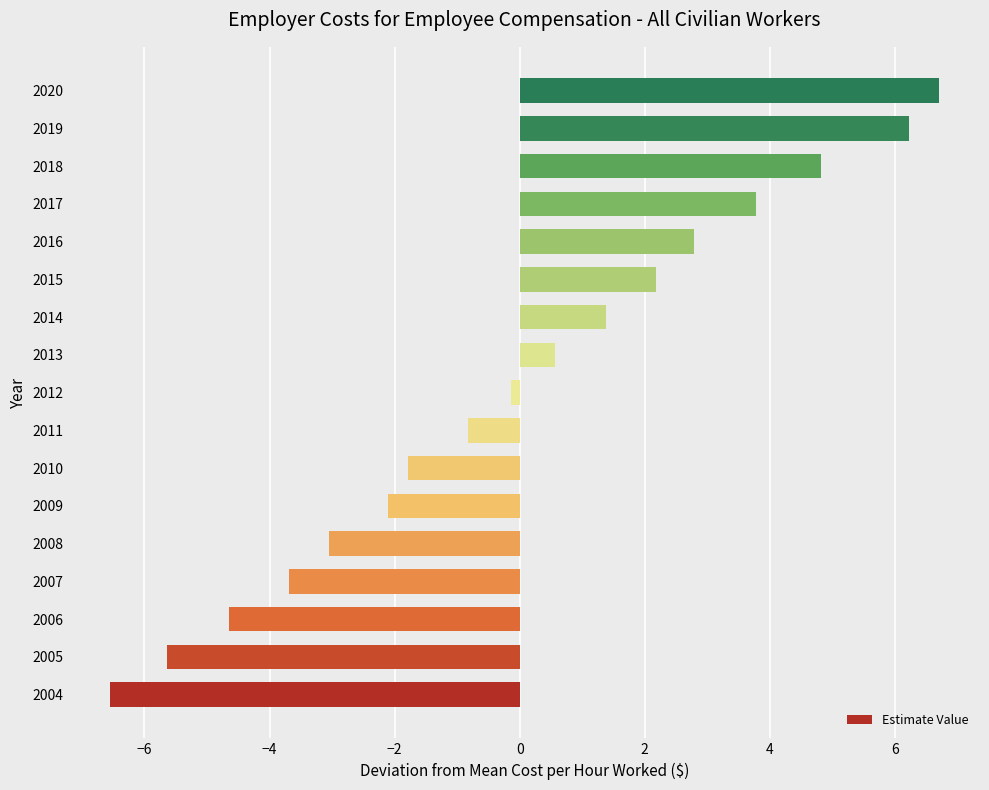

How many distinct data groups are displayed?

1